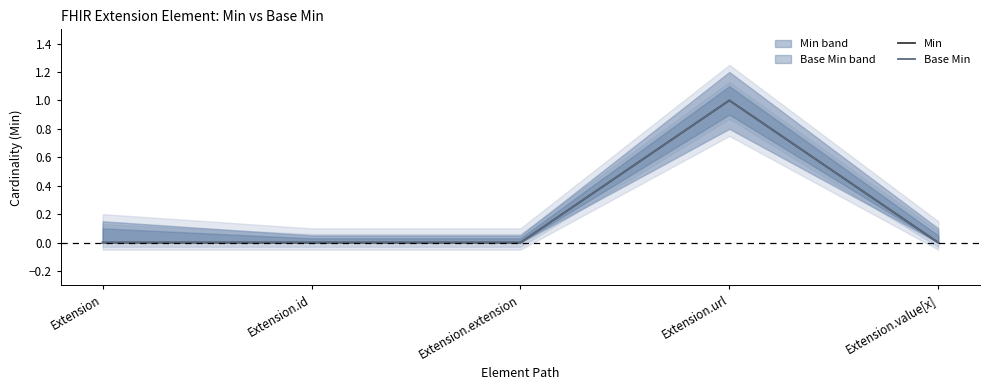

What is the difference between the maximum and minimum values in the Base Min series?

1